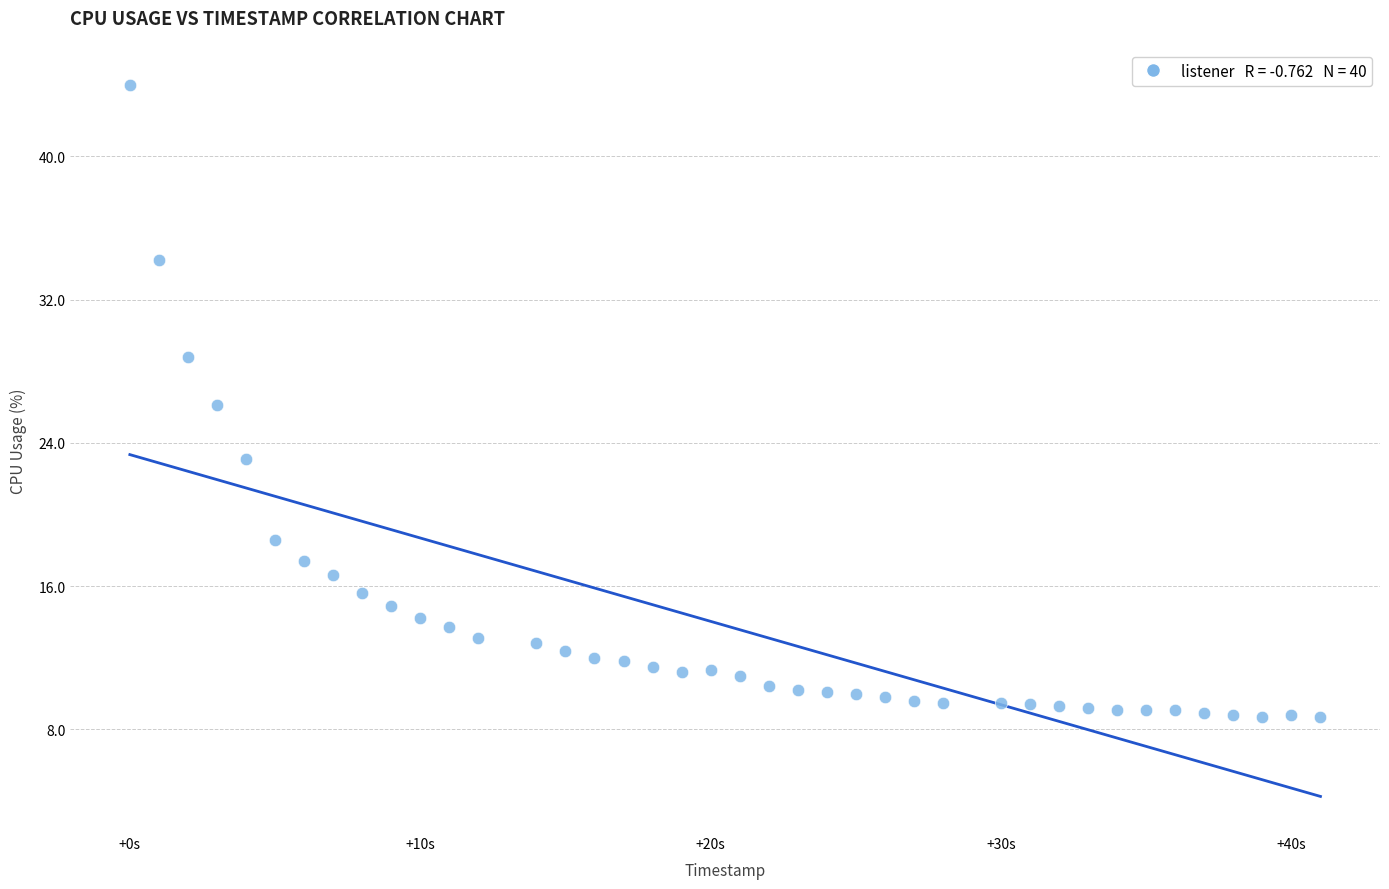

What is the range of Y values (max minus min)?

35.3